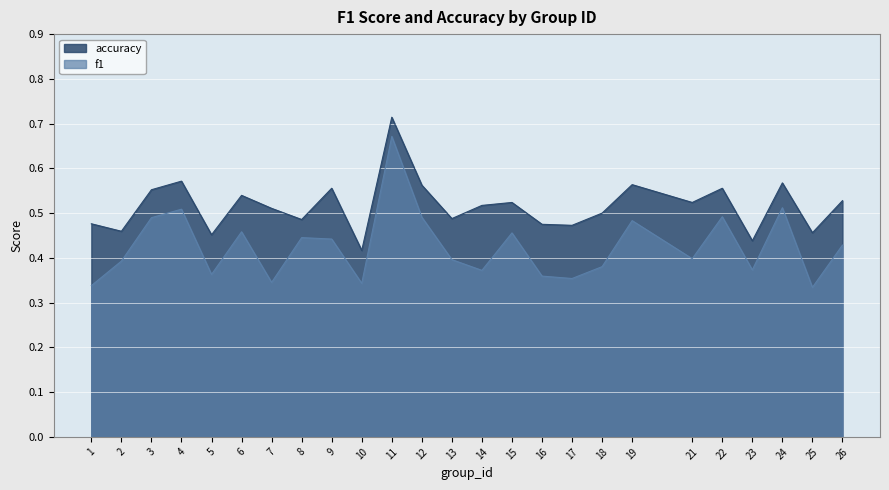

What is the lowest value of the f1 series?

0.3